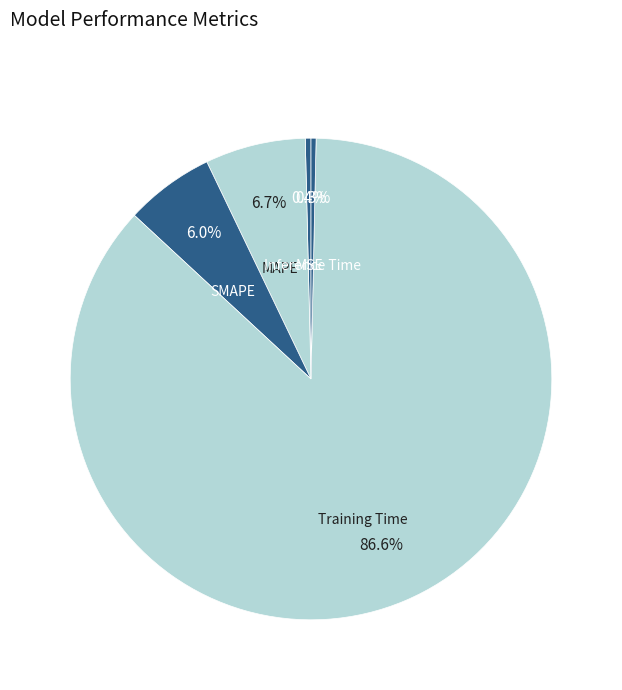

Which slice is the smallest?

Inference Time